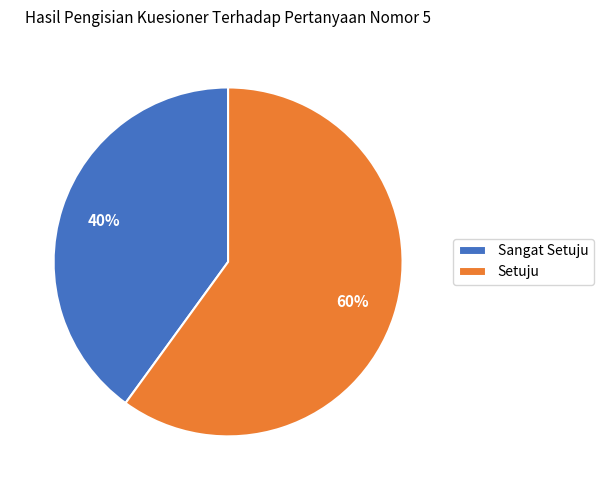

Which category has the smallest portion of the pie?

Sangat Setuju